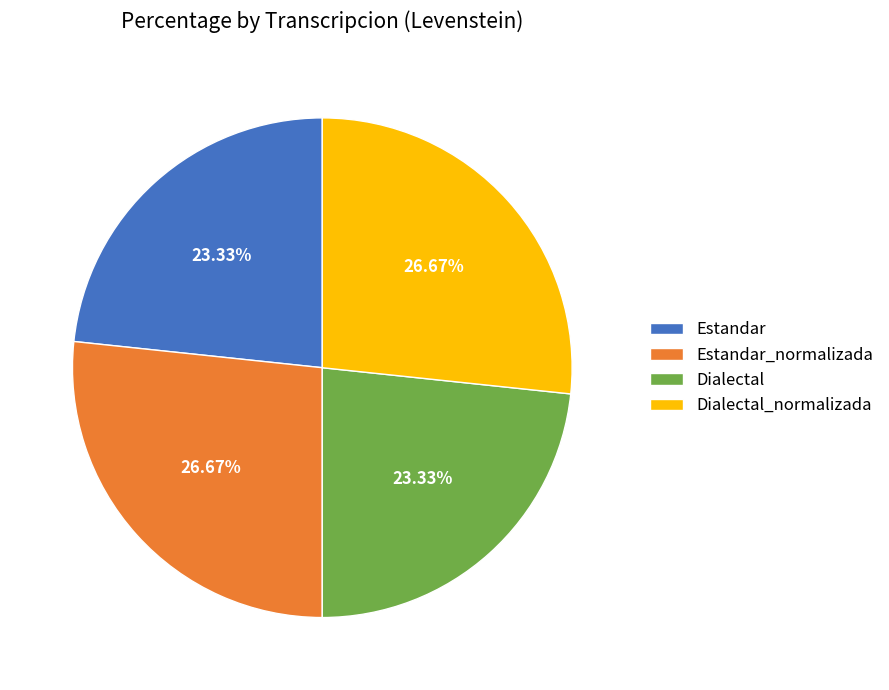

Which has a higher value, Dialectal_normalizada or Dialectal?

Dialectal_normalizada